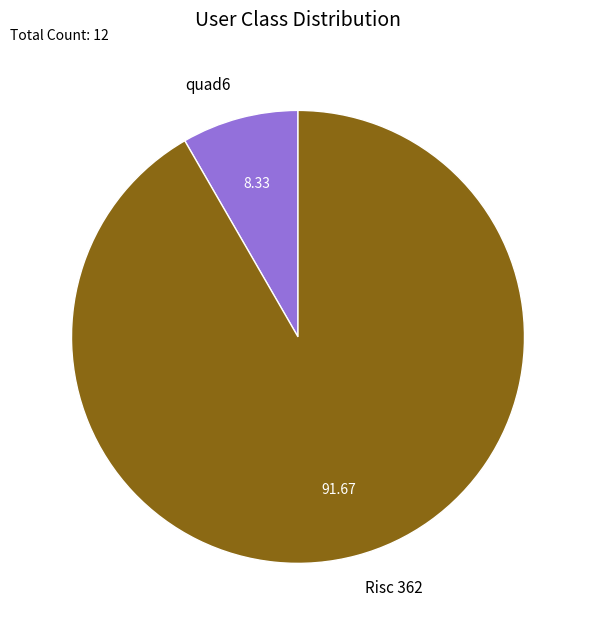

Is there any slice that represents more than half of the pie?

Yes